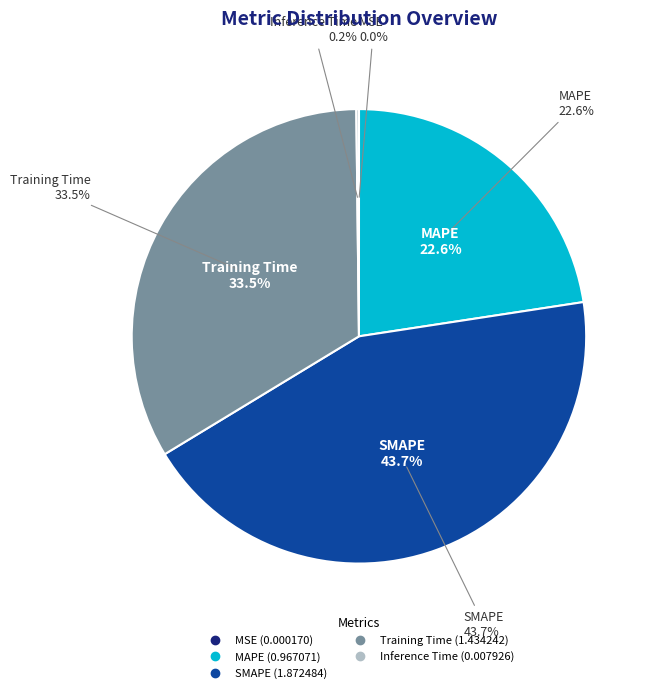

The SMAPE slice represents 50% of the pie. True or false?

False